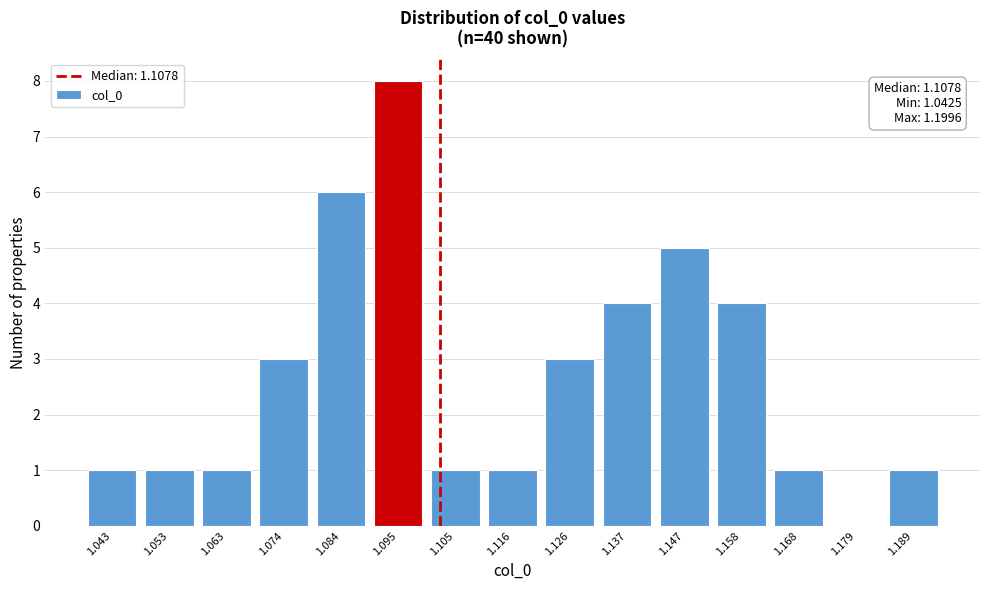

Reading left to right, extract all data points from this chart.

1.043=1	1.053=1	1.063=1	1.074=3	1.084=6	1.095=8	1.105=1	1.116=1	1.126=3	1.137=4	1.147=5	1.158=4	1.168=1	1.179=0	1.189=1